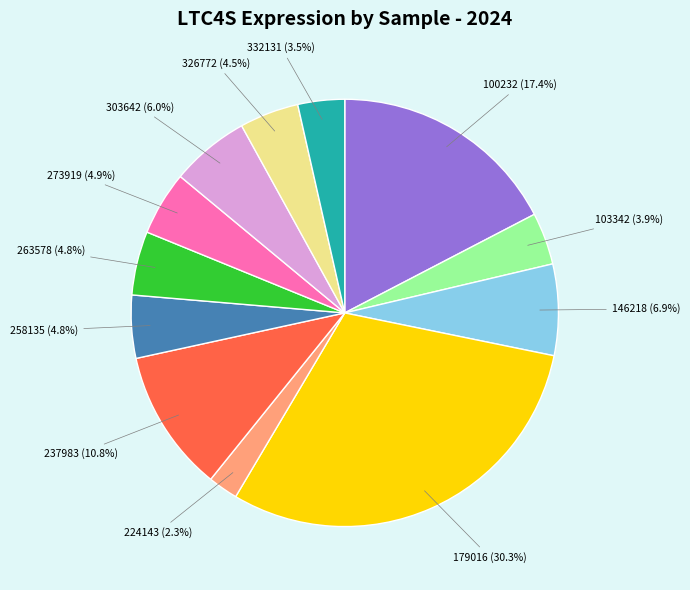

Is there any slice that represents more than half of the pie?

No